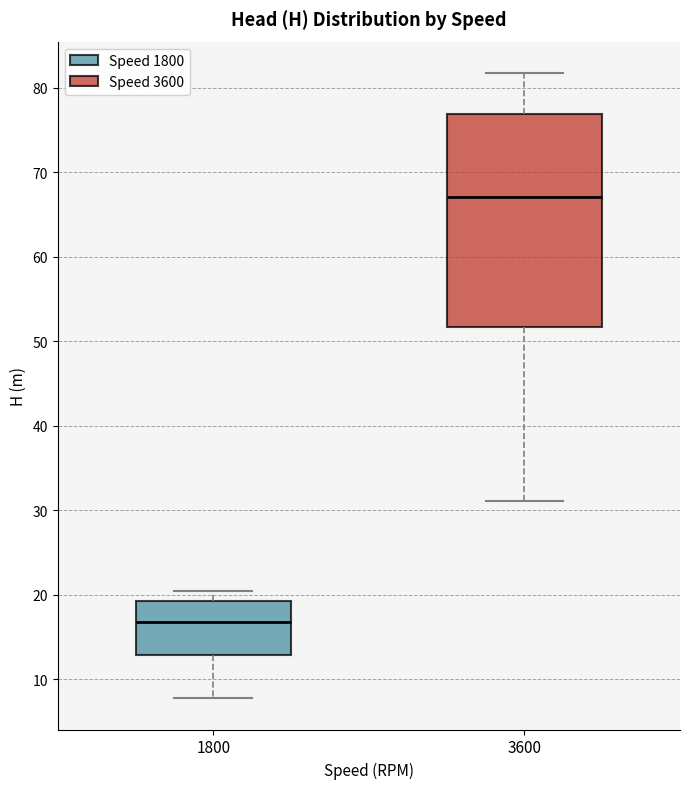

Reading left to right, transcribe this box plot: for each box, give where its median line is, the range the box spans, and where its two whiskers end, as read against the y-axis. The values are not printed on the chart, so give them approximately, as read against the axis.

1800: median 17, box 13 to 19, whiskers 8 to 20
3600: median 67, box 52 to 77, whiskers 31 to 82